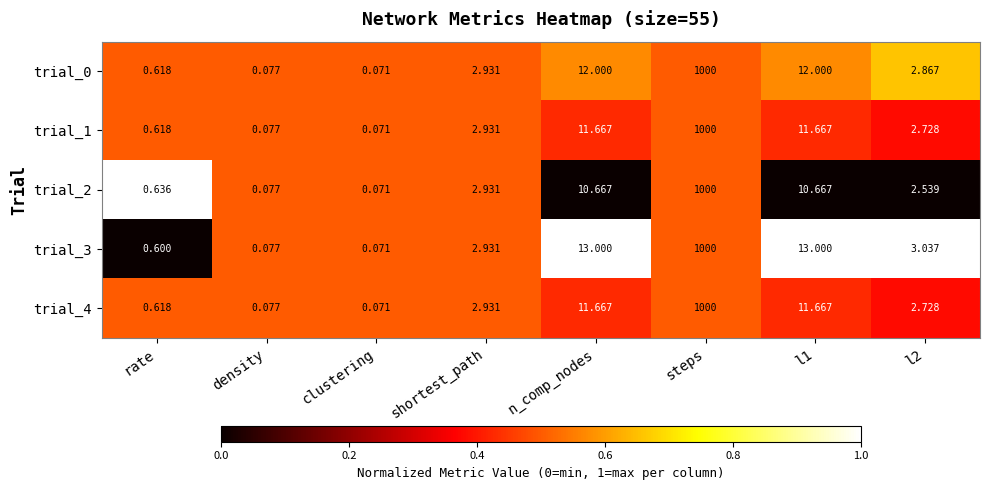

Is the value of trial_4 at l1 greater than the value of trial_1 at density?

Yes